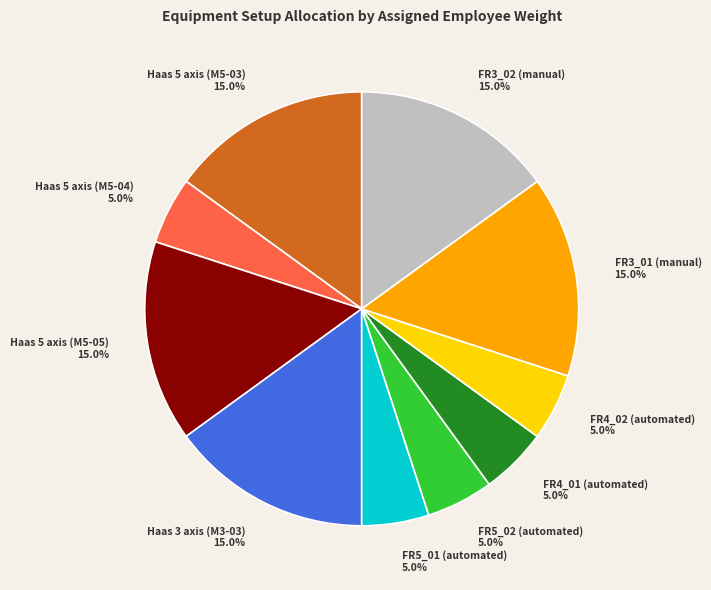

Between FR3_02 (manual) and FR4_01 (automated), which is larger?

FR3_02 (manual)